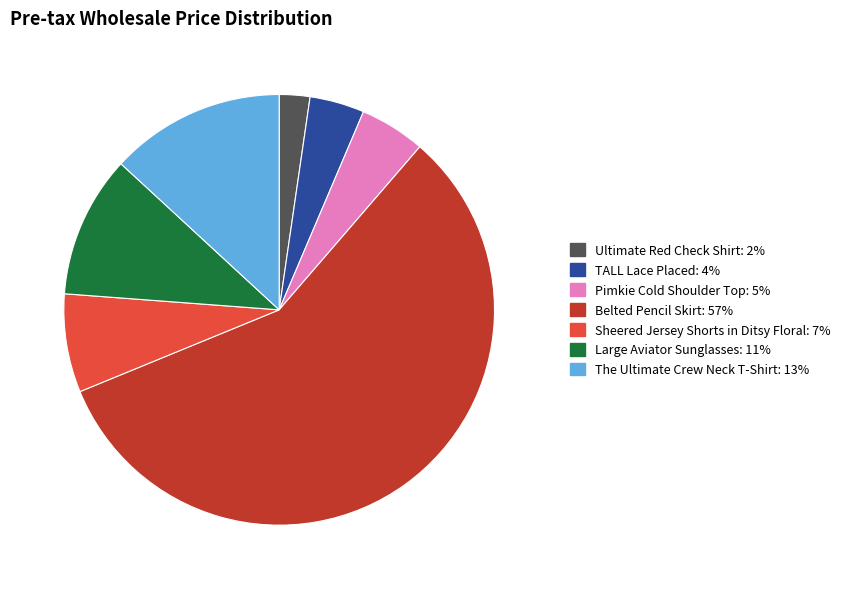

The TALL Lace Placed slice represents 4% of the pie. True or false?

True